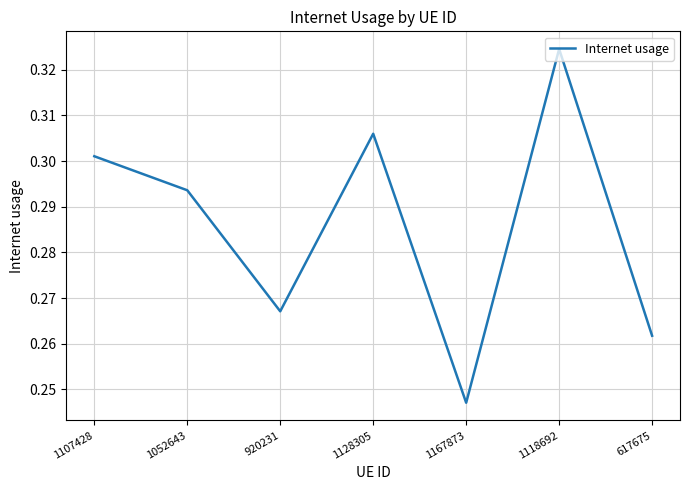

The value at 920231 is 0.4. True or false?

False